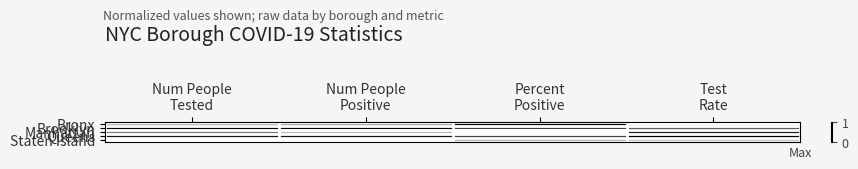

What is the difference between the highest and lowest values at Test
Rate?

1.0